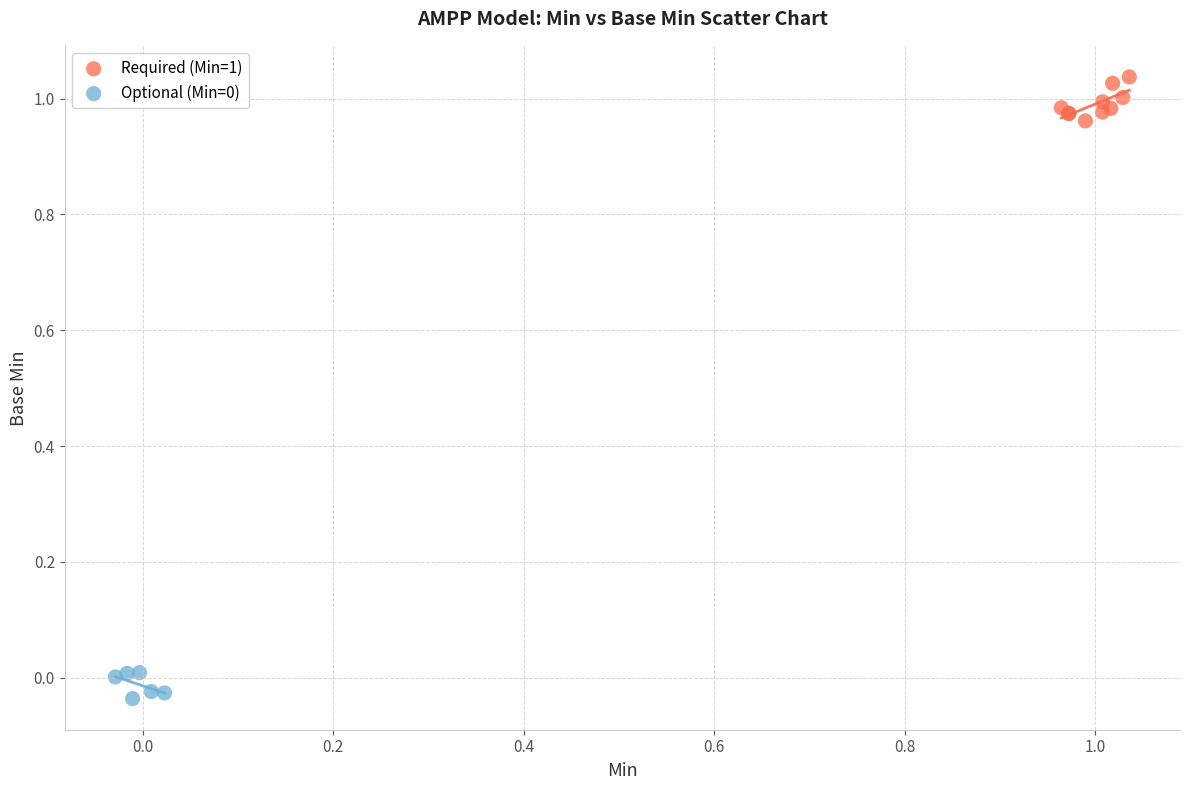

Which series contains the highest Y value?

Required (Min=1)